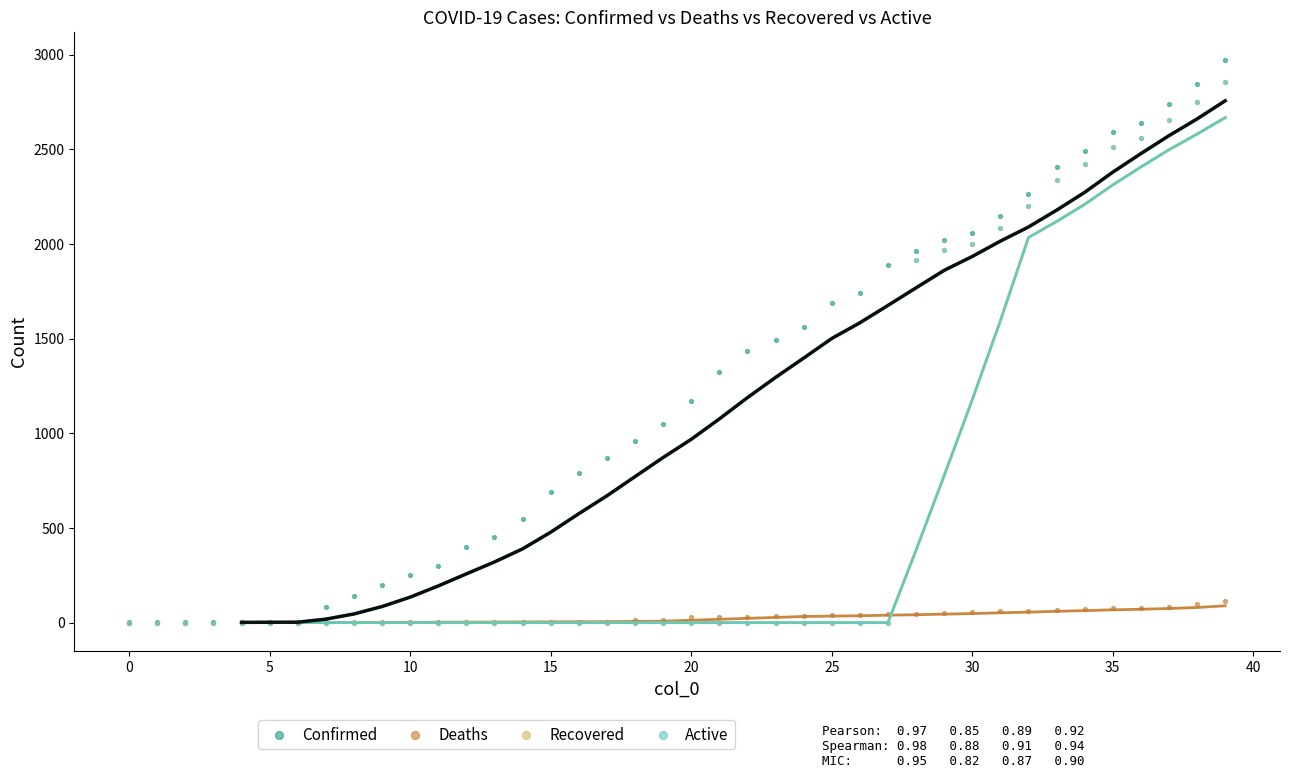

Which series has the widest spread of Y values?

Confirmed